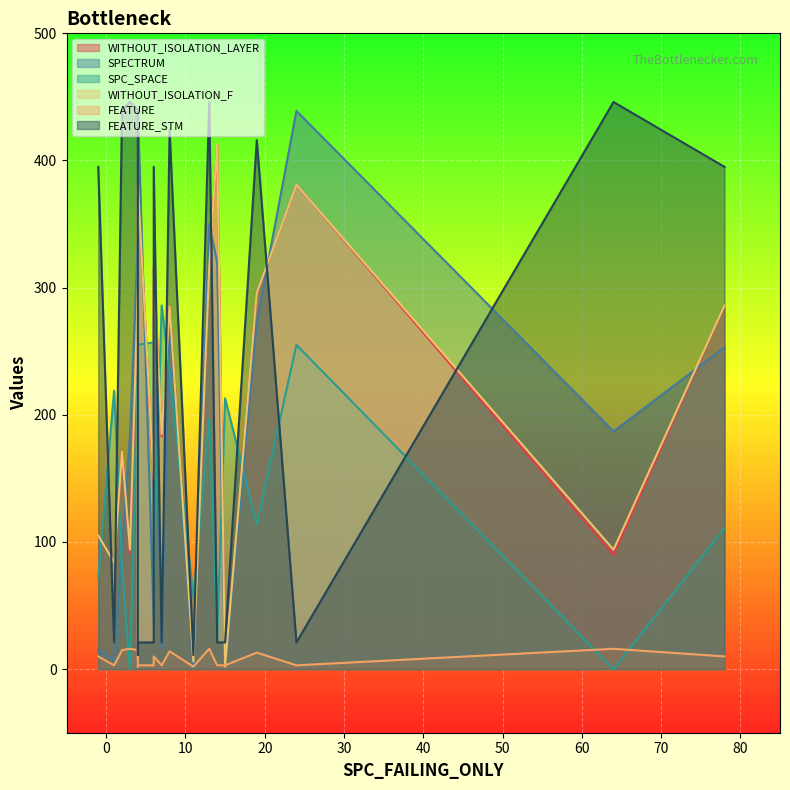

Where is the first local maximum for FEATURE_STM?

3